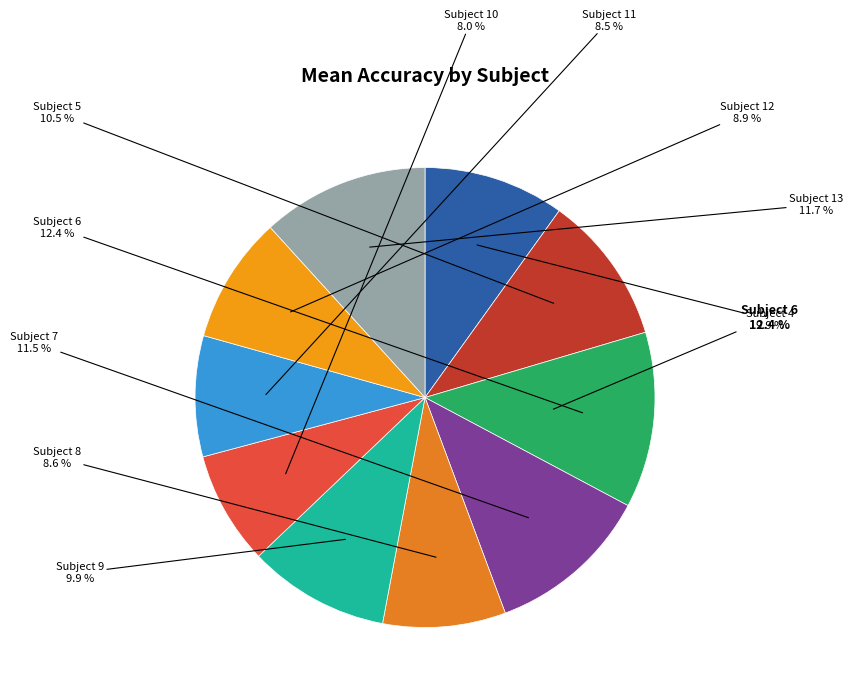

Does Subject 13 represent more than half of the total?

No